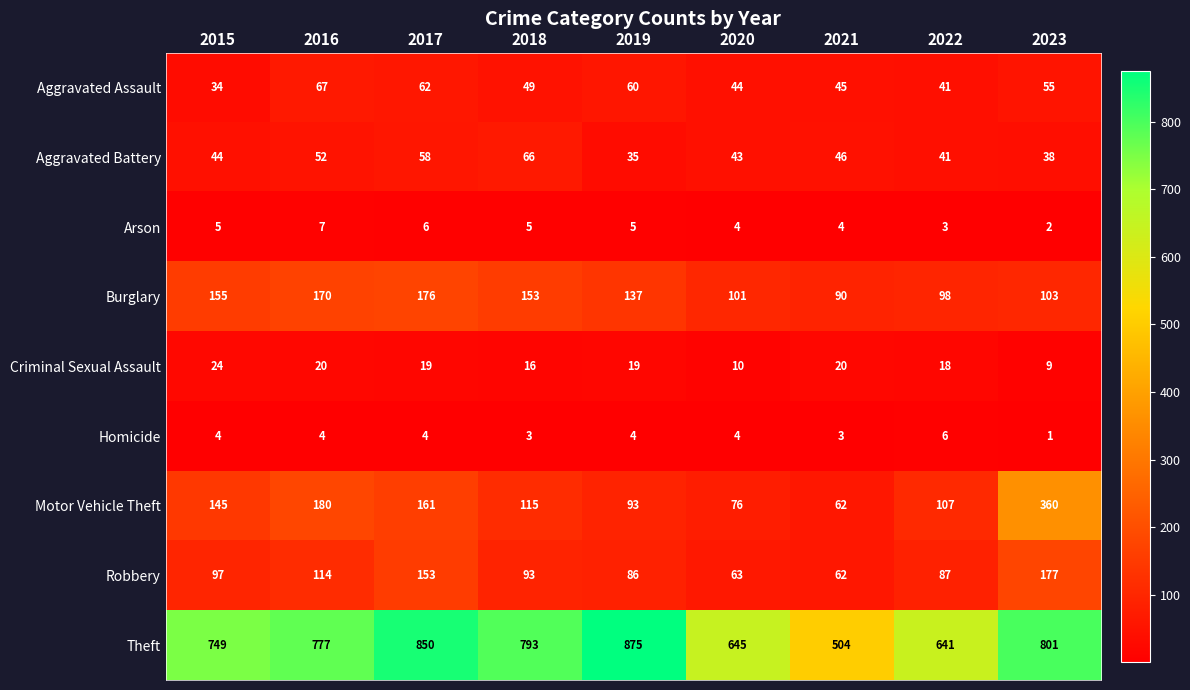

Rank the series by their maximum value, from highest to lowest.

Theft, Motor Vehicle Theft, Robbery, Burglary, Aggravated Assault, Aggravated Battery, Criminal Sexual Assault, Arson, Homicide